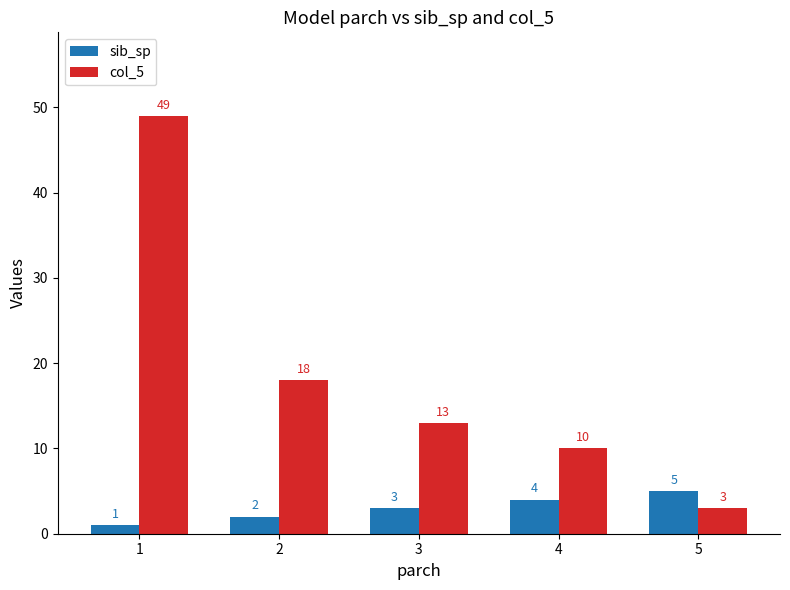

Reading right to left, extract all data points from this chart.

sib_sp: 5	4	3	2	1
col_5: 3	10	13	18	49